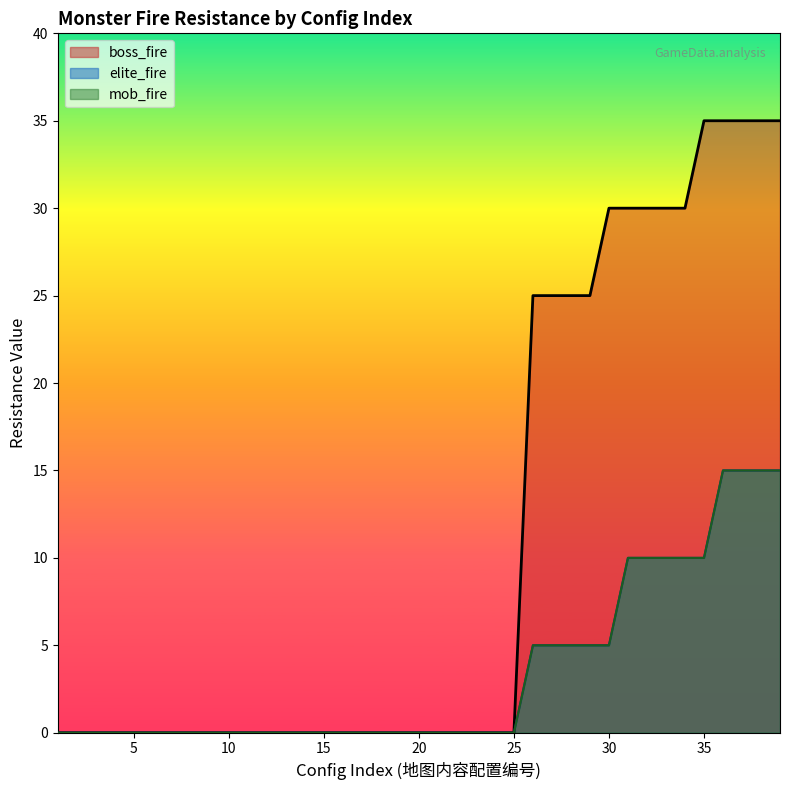

The mob_fire series shows 2 at 29. True or false?

False